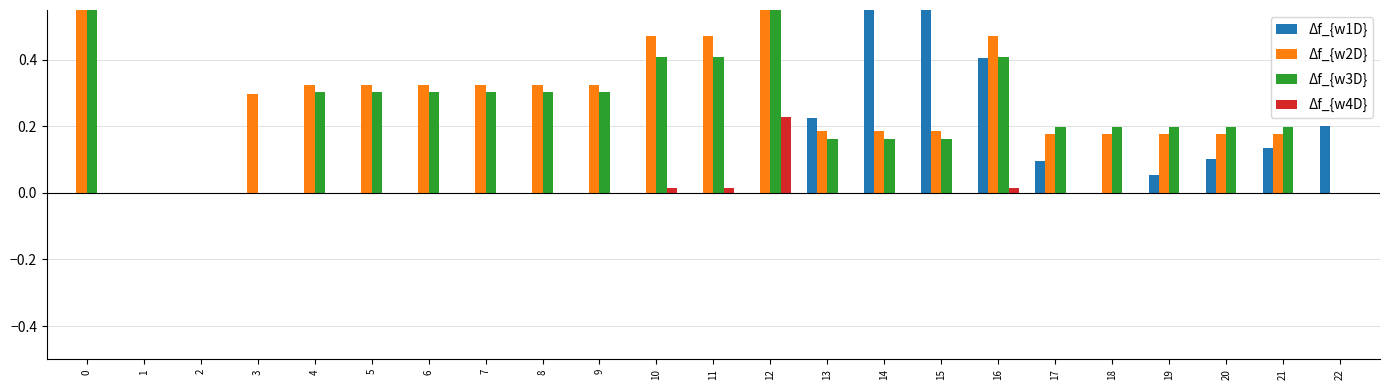

Between 18 and 21, which series saw the biggest shift?

Δf_{w1D}